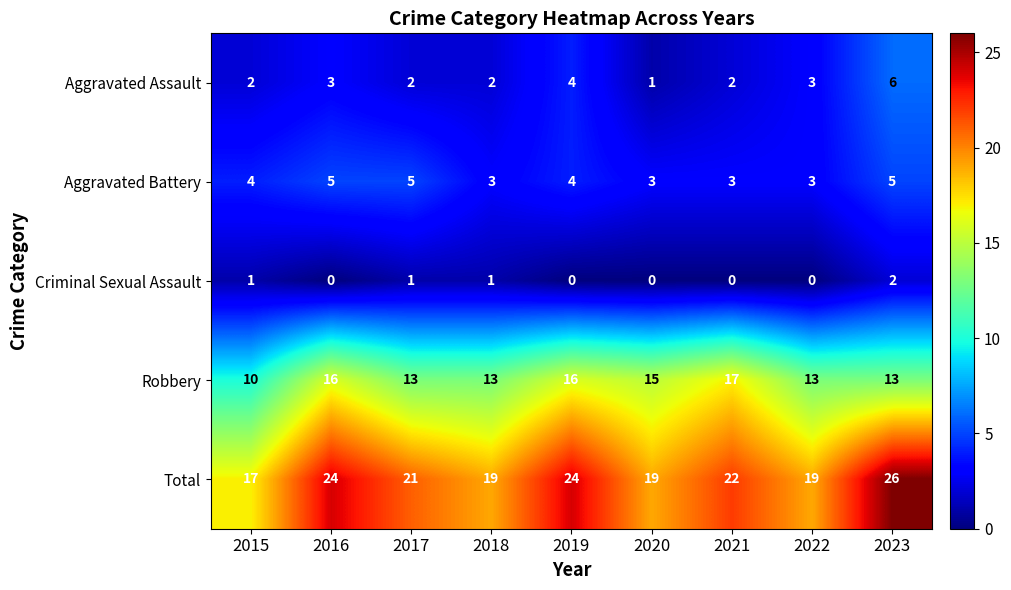

What is the difference between the second highest and second lowest values in the Total series?

5